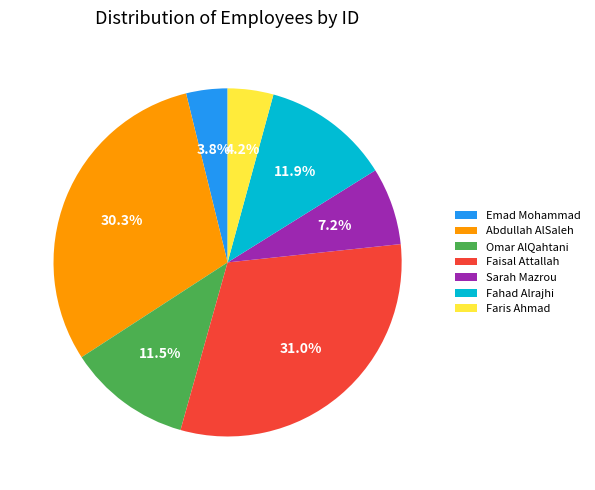

To the nearest percent, what is the difference between the Omar AlQahtani and Emad Mohammad slice percentages?

8%